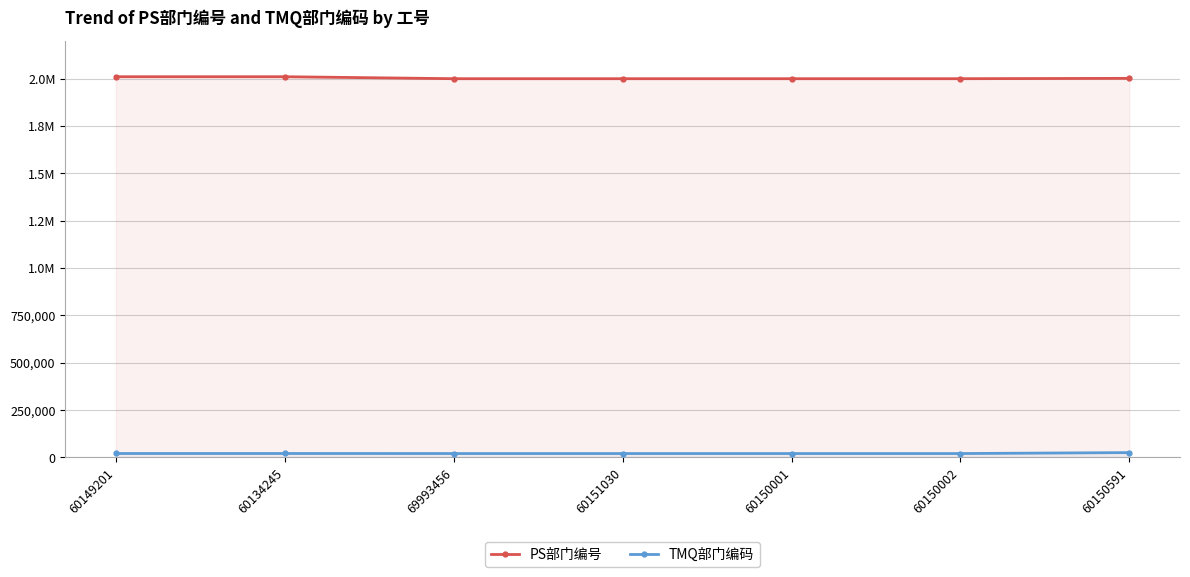

Which series has the largest total across all categories?

PS部门编号